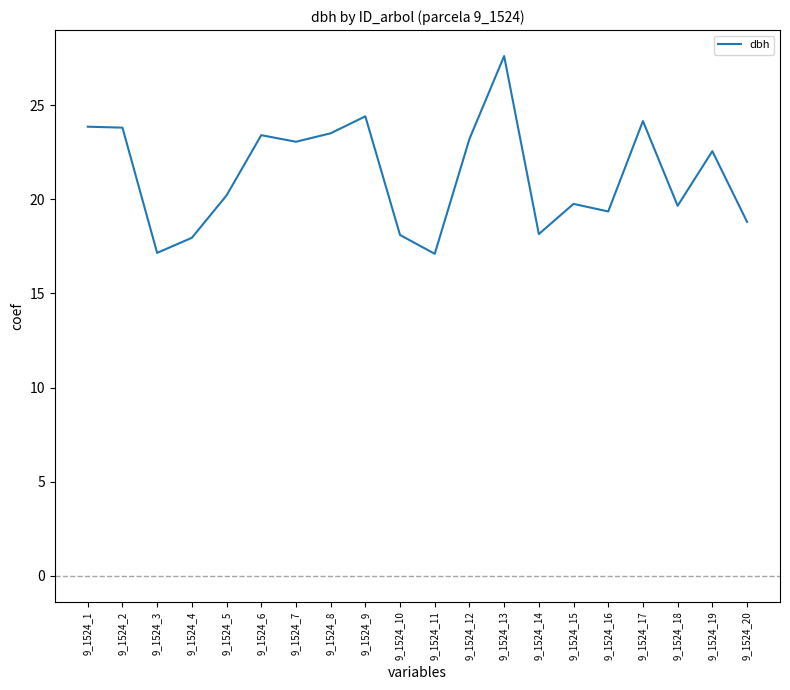

Which has a higher value, 9_1524_4 or 9_1524_2?

9_1524_2